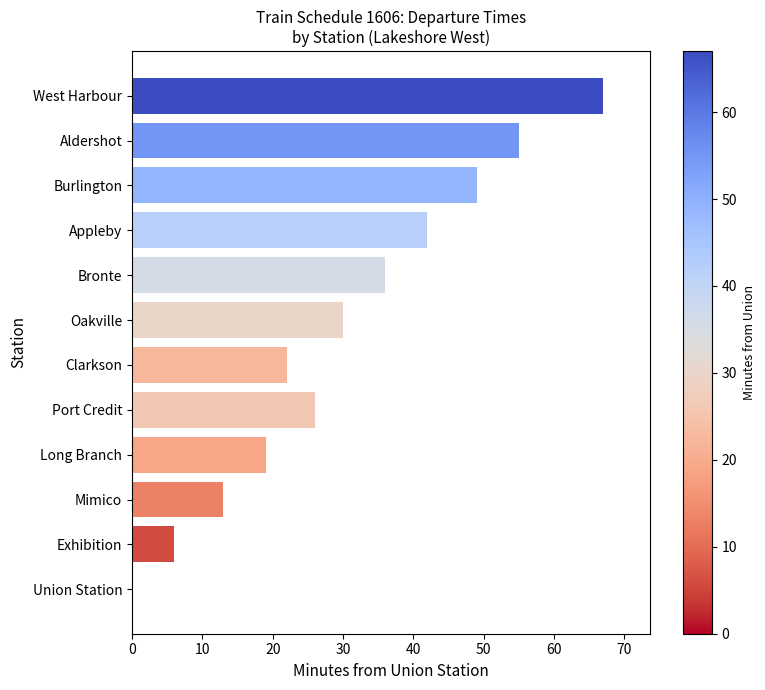

What is the sum of all values?

365